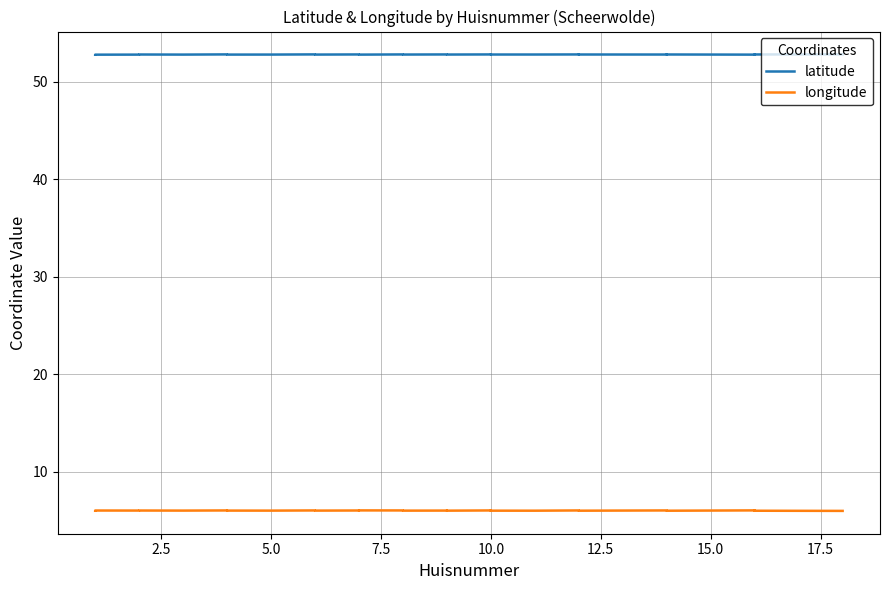

Is it true that latitude equals 52.8 at 2.5?

True